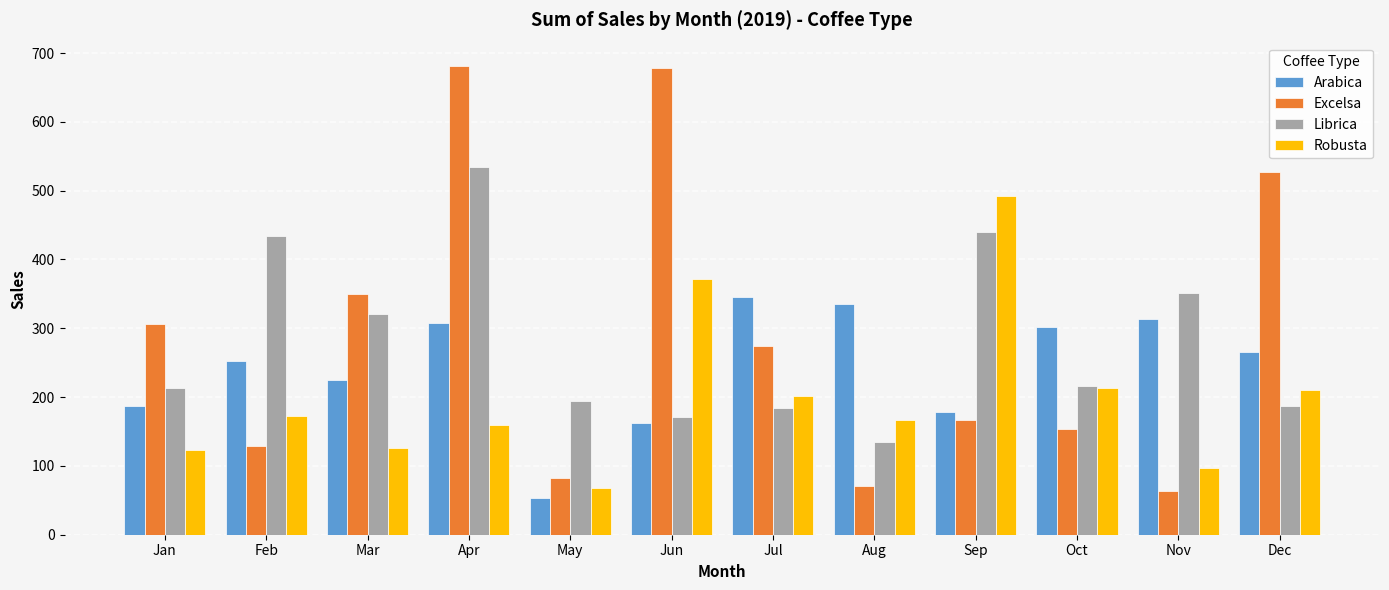

How many data points in Excelsa are less than 273?

6